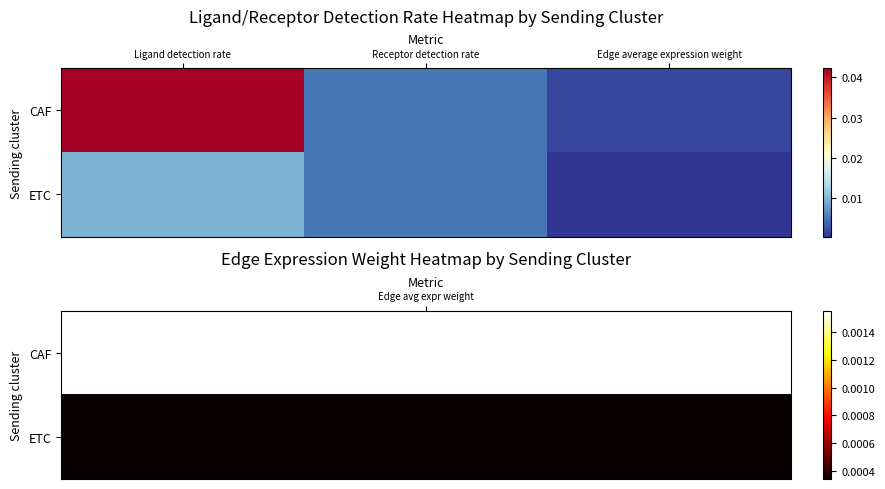

List the series in order of their peak value, highest first.

CAF, ETC